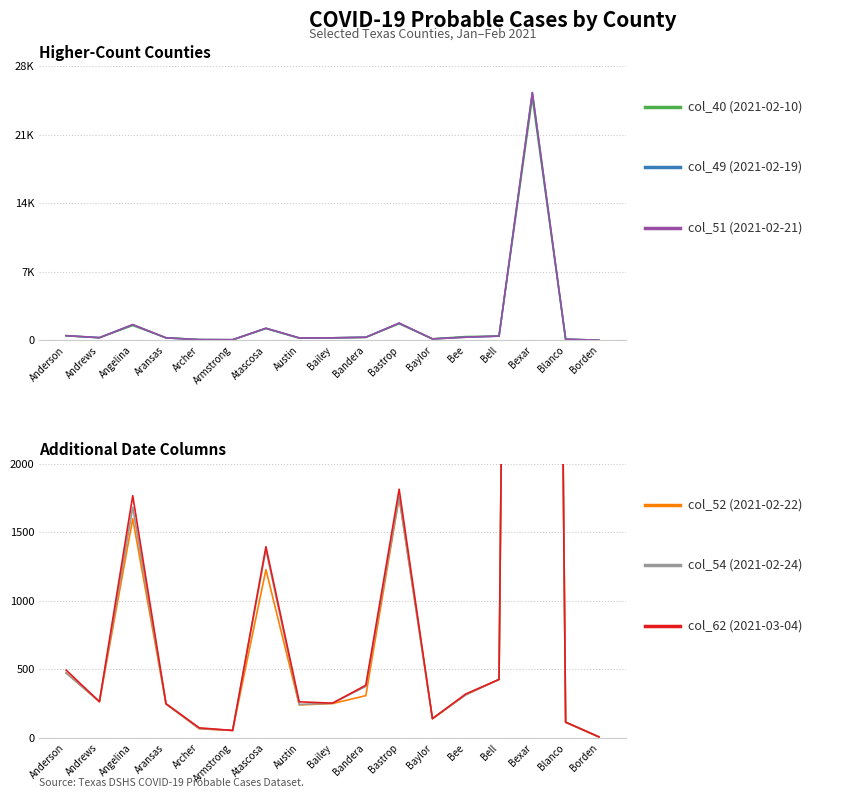

At which label does col_40 reach its peak?

Bexar